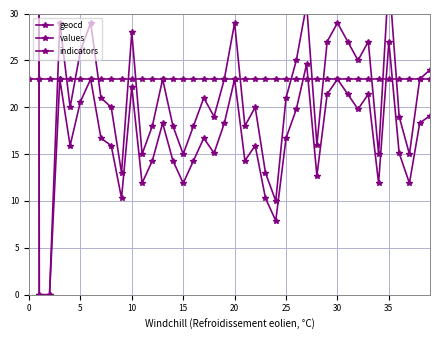

At which label is geocd closest to 718?

35